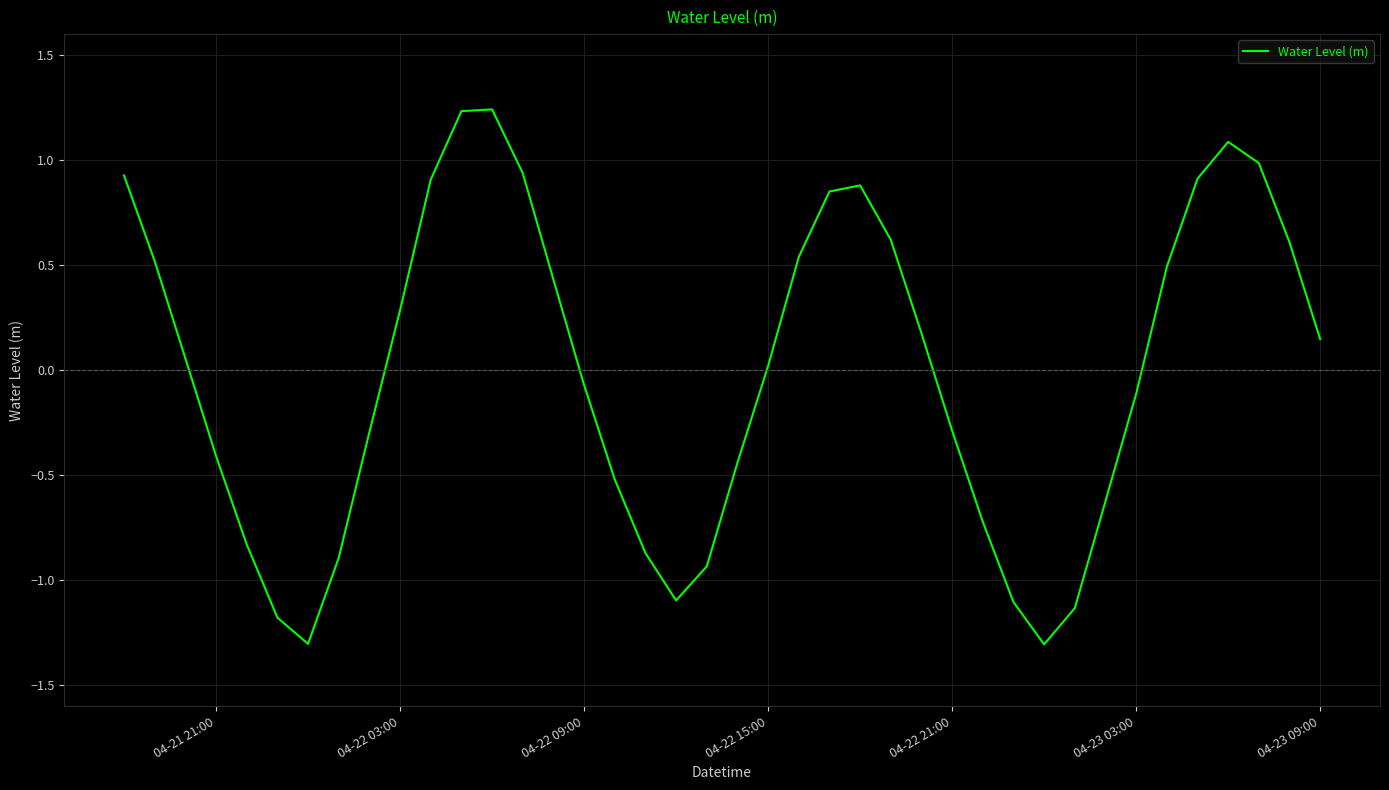

What is the minimum value shown in the chart?

-1.3